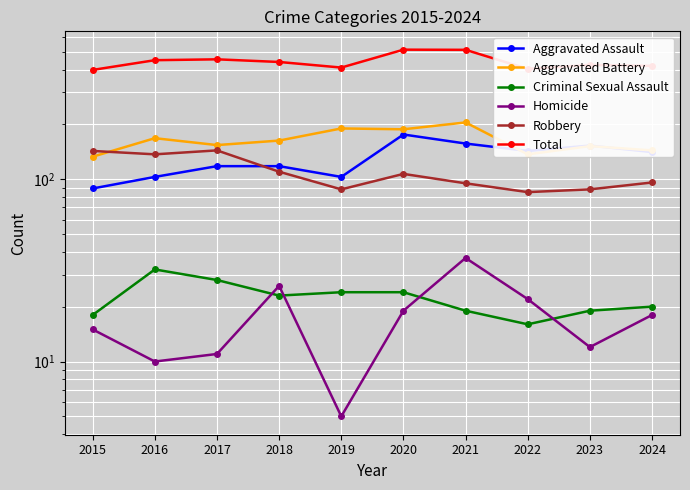

Reading right to left, what are all the values shown in this chart?

Aggravated Assault: 2024=141	2023=153	2022=143	2021=157	2020=176	2019=103	2018=118	2017=118	2016=103	2015=89
Aggravated Battery: 2024=144	2023=152	2022=137	2021=205	2020=188	2019=190	2018=163	2017=154	2016=168	2015=133
Criminal Sexual Assault: 2024=20	2023=19	2022=16	2021=19	2020=24	2019=24	2018=23	2017=28	2016=32	2015=18
Homicide: 2024=18	2023=12	2022=22	2021=37	2020=19	2019=5	2018=26	2017=11	2016=10	2015=15
Robbery: 2024=96	2023=88	2022=85	2021=95	2020=107	2019=88	2018=110	2017=144	2016=137	2015=143
Total: 2024=419	2023=424	2022=403	2021=513	2020=514	2019=410	2018=440	2017=455	2016=450	2015=398